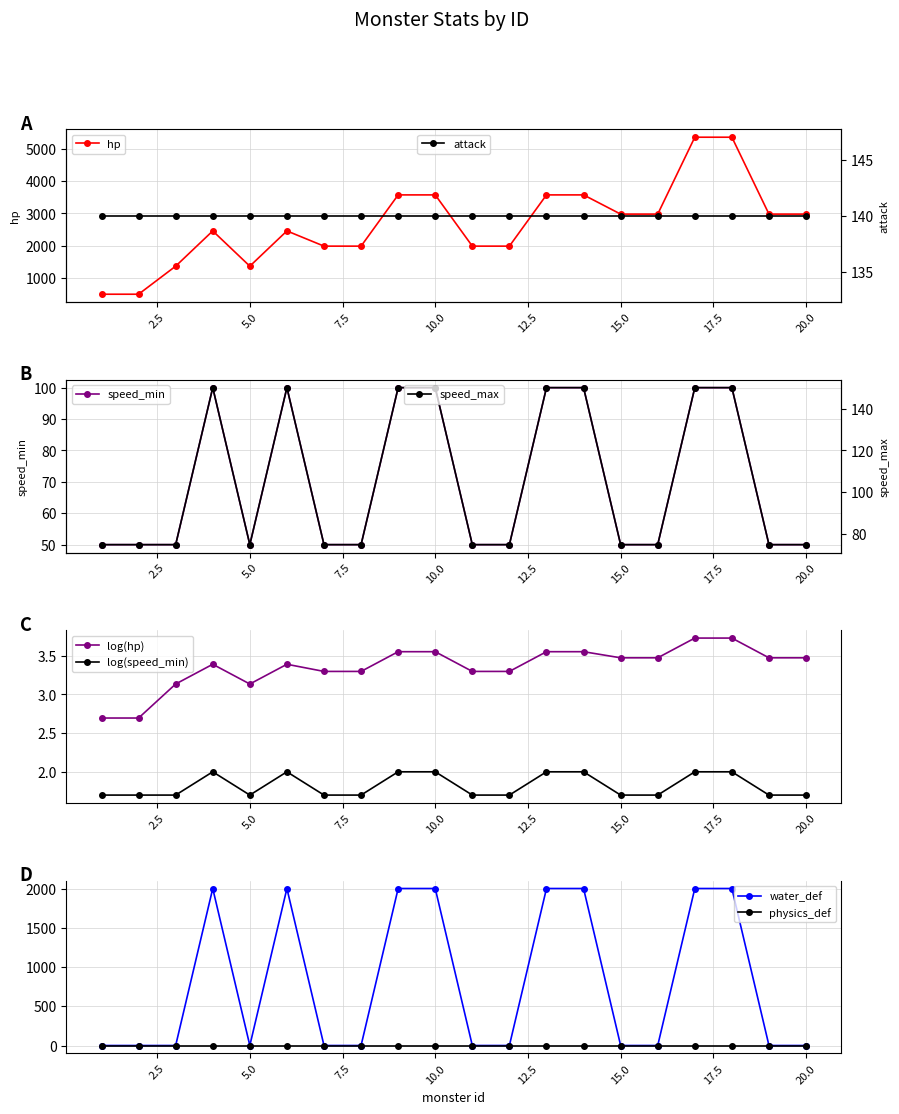

True or false: speed_max and hp intersect in this chart.

False